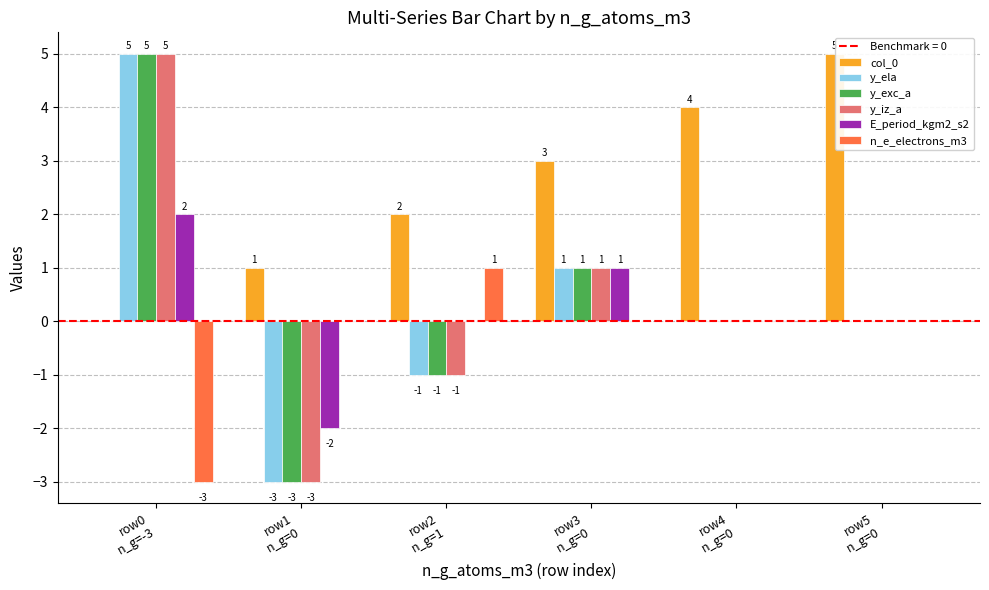

Which series has the largest total across all categories?

col_0